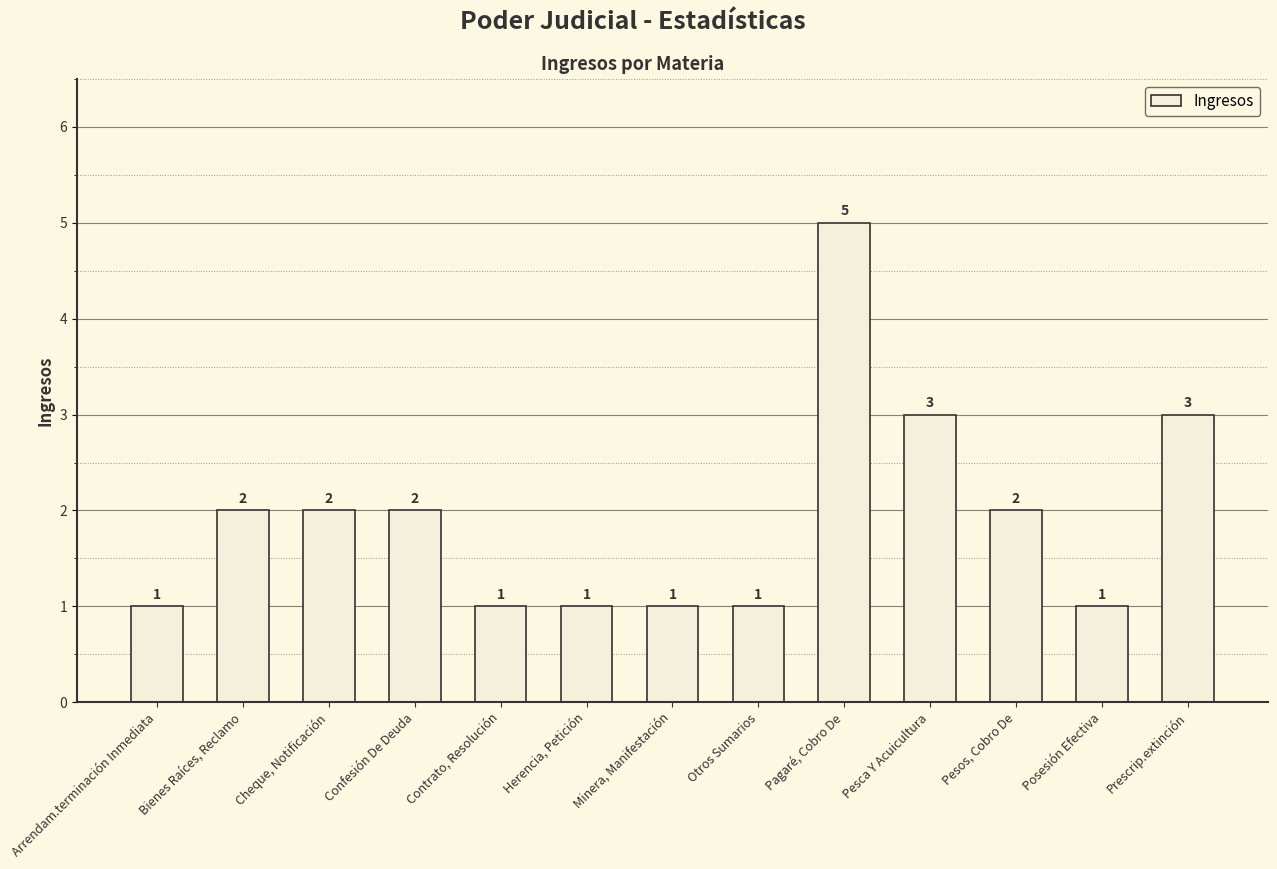

Count the values in the range 1 to 2.

10